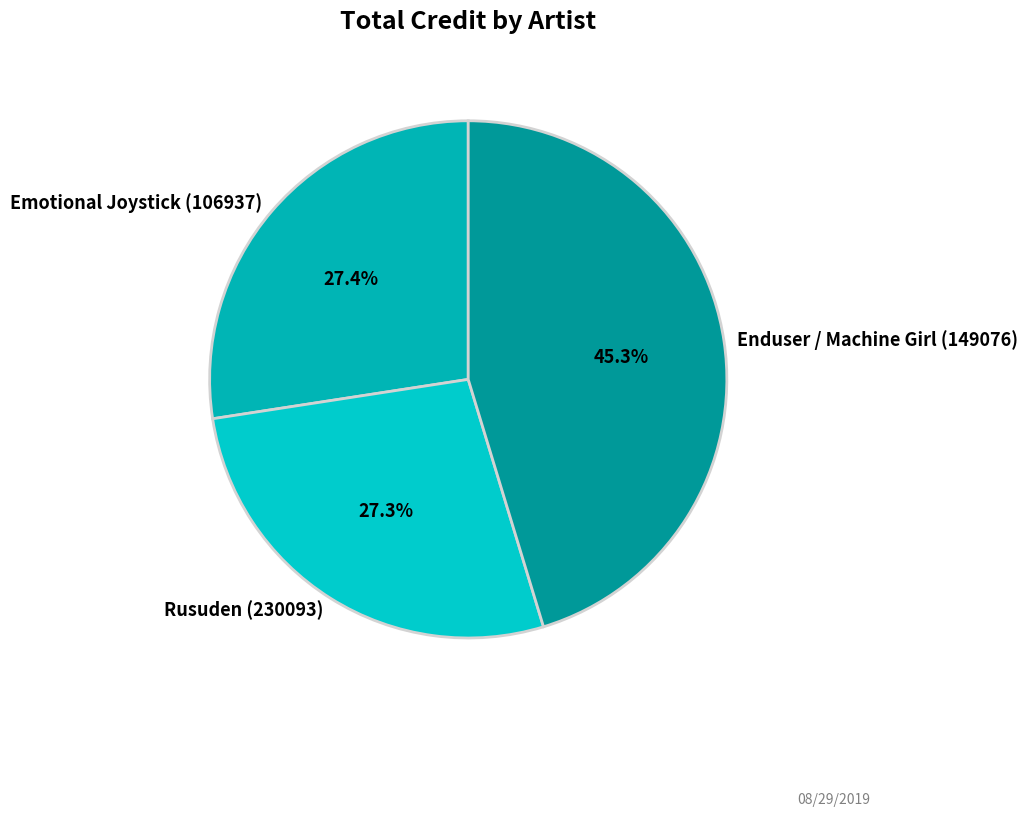

Does Enduser / Machine Girl (149076) represent more than half of the total?

No